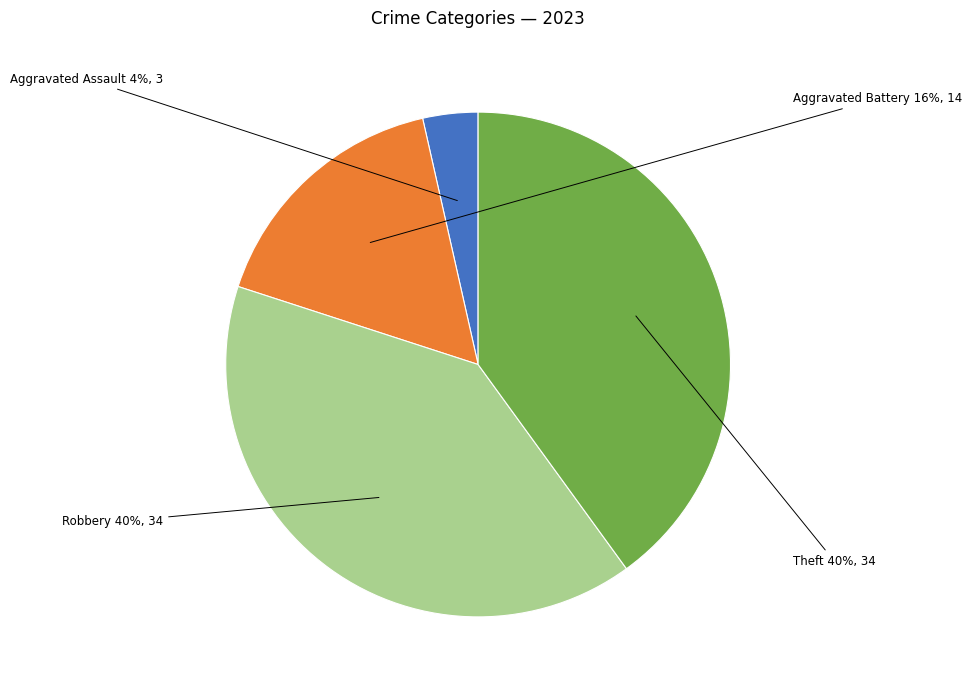

Count the number of slices in the pie.

4